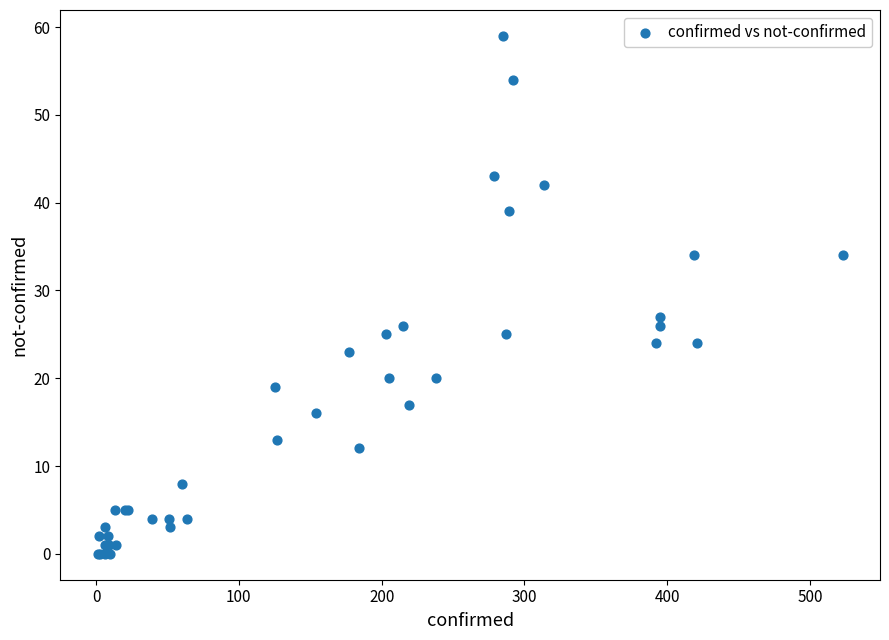

What Y value in the scatter plot is closest to 29?

27